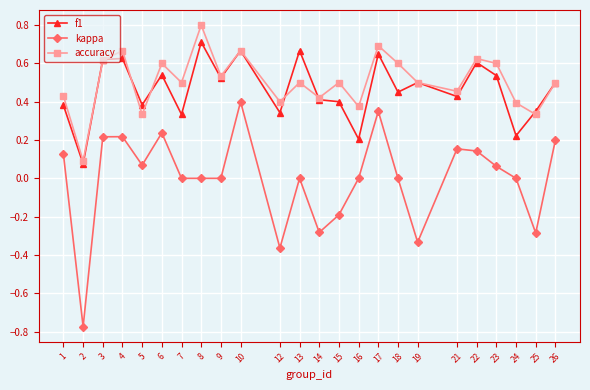

Is this an area chart (filled region under the line)?

No